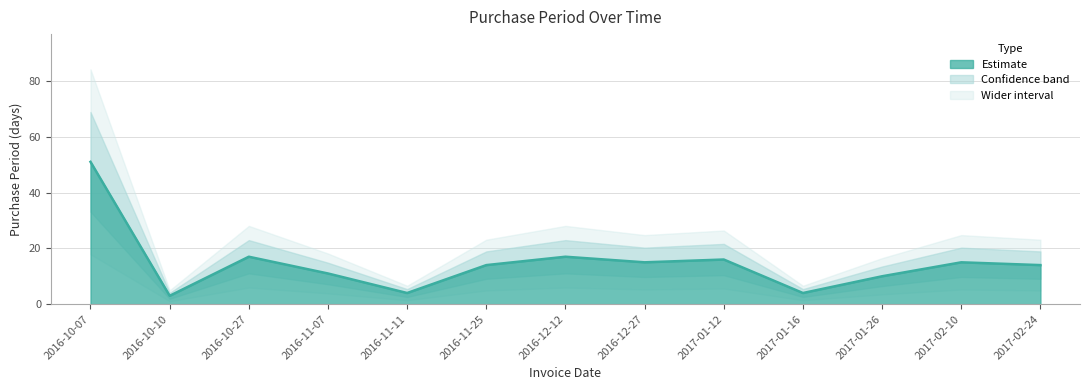

What is the maximum value shown in the chart?

51